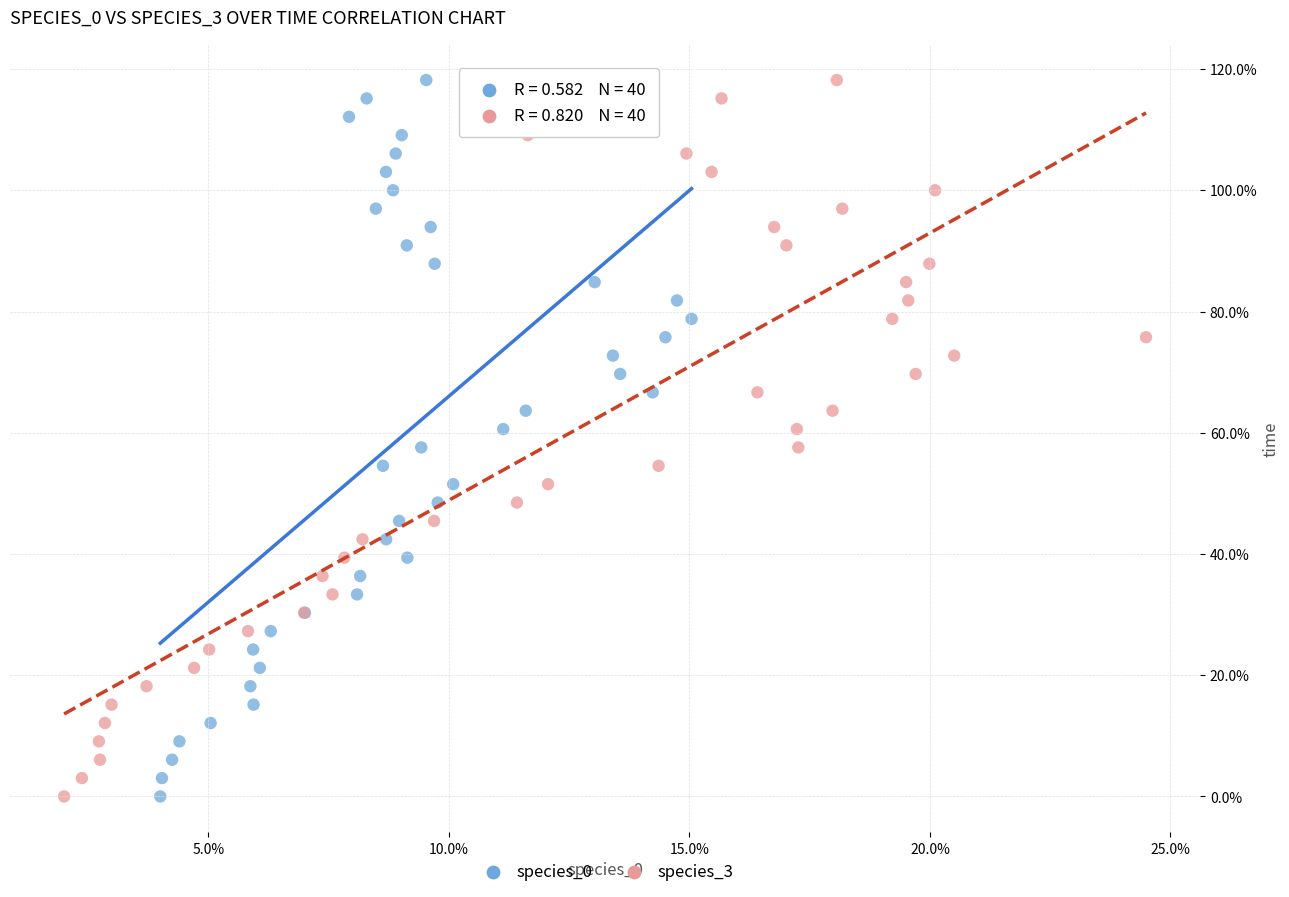

What are all the series names shown in the legend?

species_0, species_3